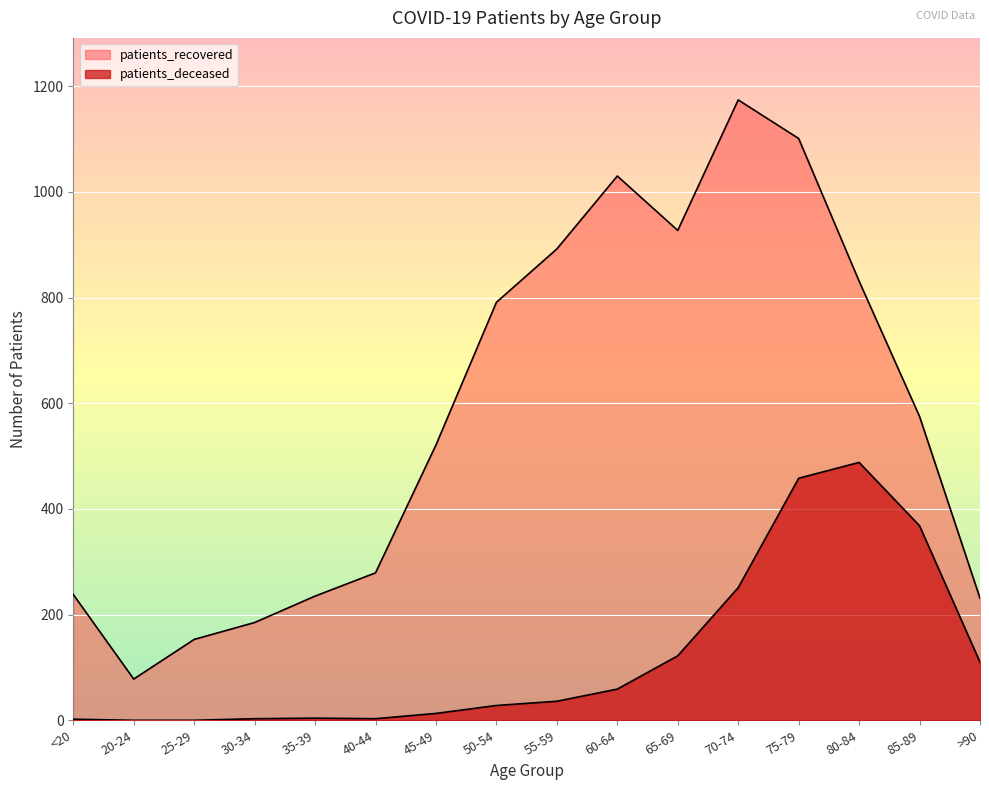

Reading left to right, transcribe all the data shown in this chart.

patients_recovered: 238	78	153	185	235	279	521	791	892	1030	927	1174	1101	831	575	231
patients_deceased: 2	0	0	3	4	3	13	28	36	59	122	251	458	488	368	110